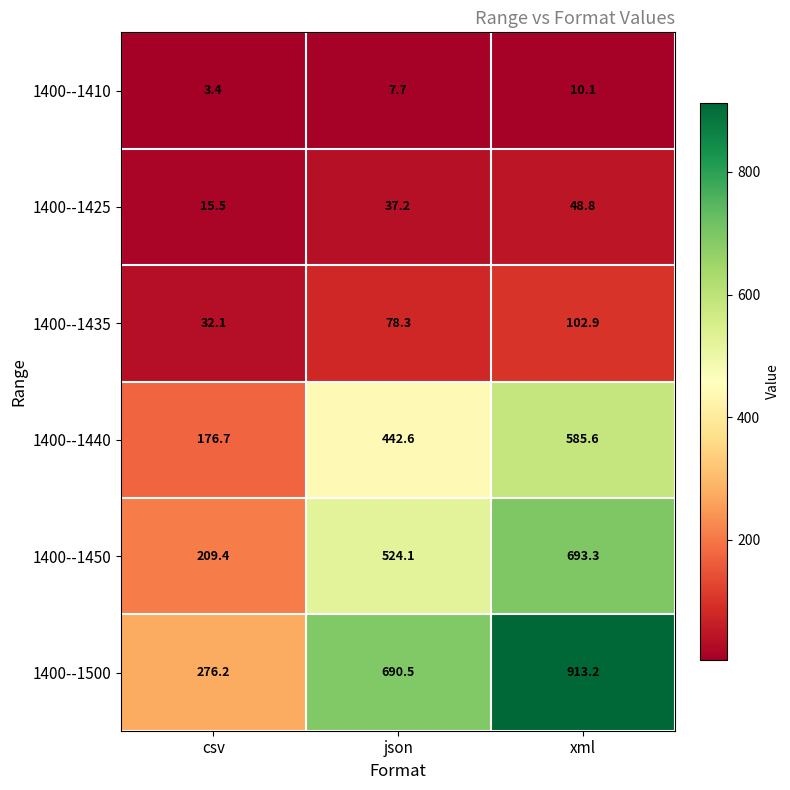

The value of 1400--1435 at xml is 159.3. True or false?

False